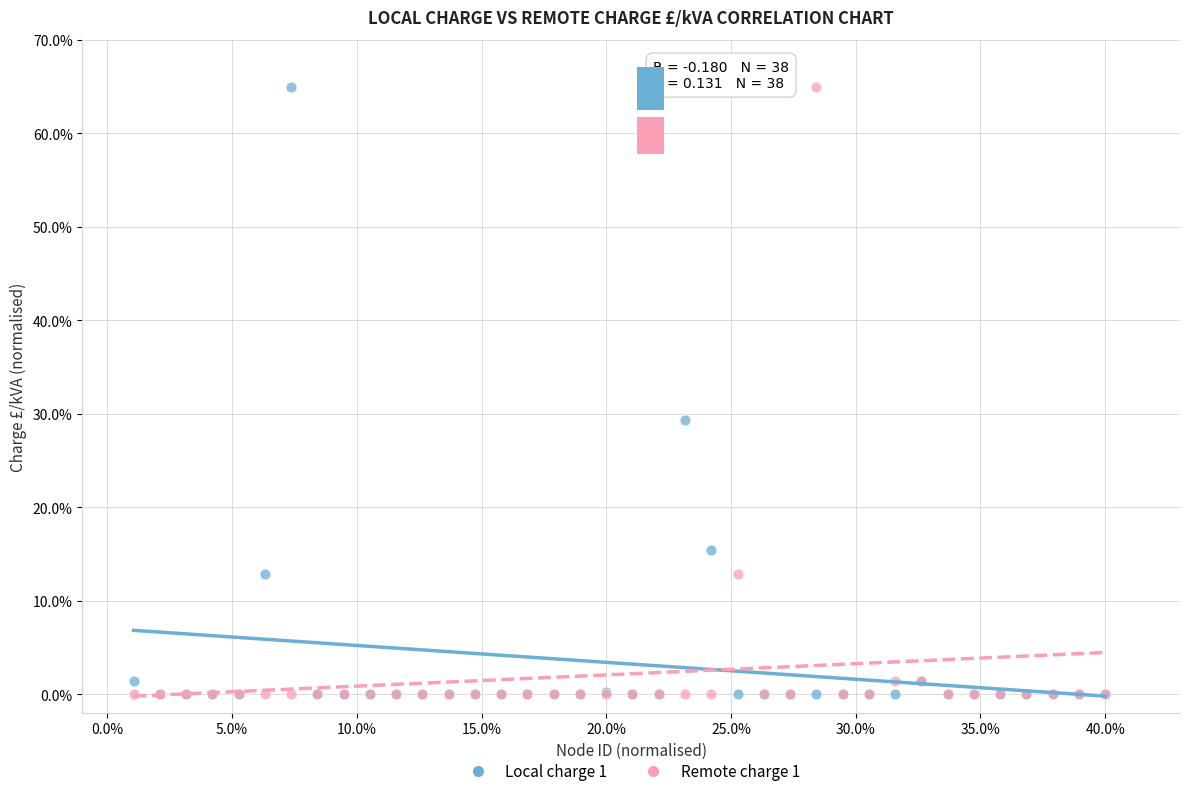

What are all the series names shown in the legend?

Local charge 1, Remote charge 1